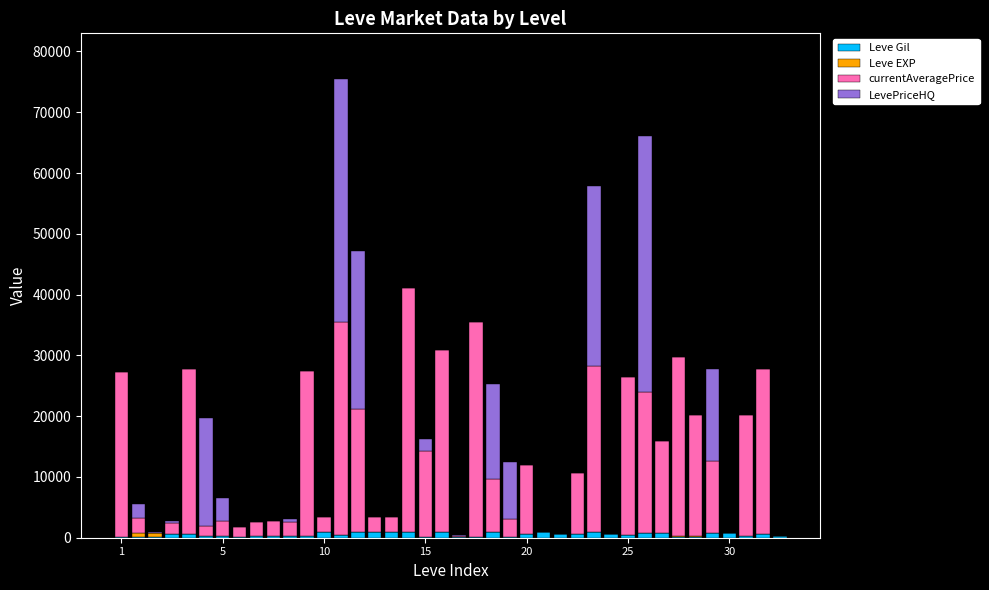

How many categories are shown in the chart?

40